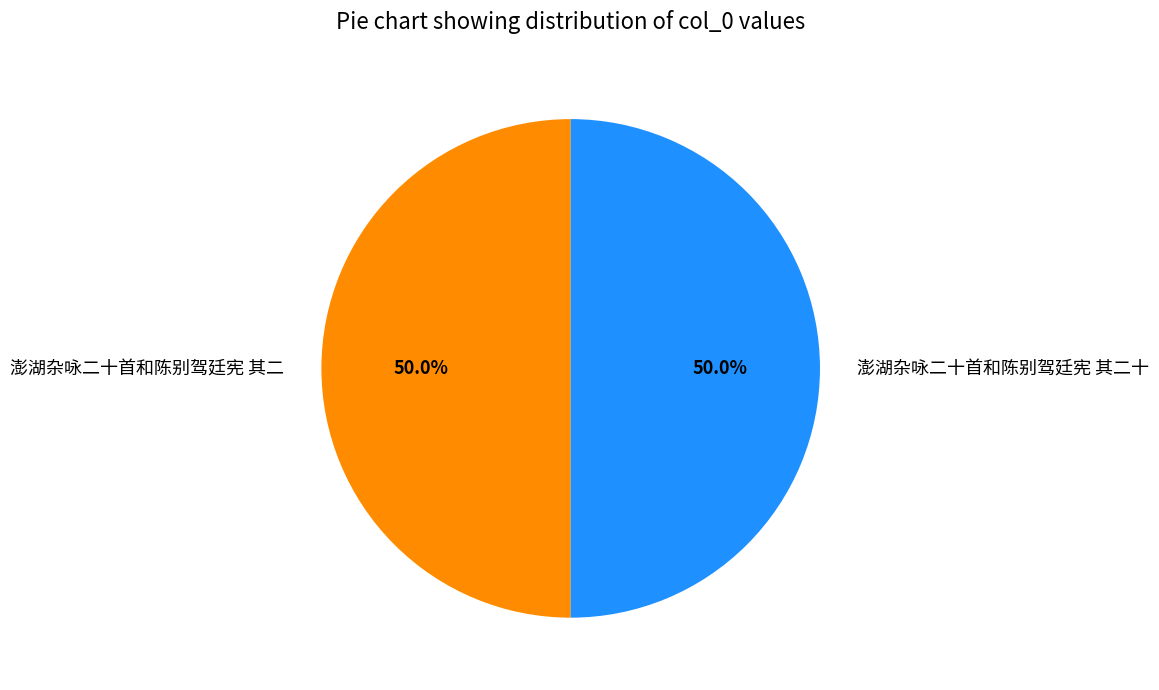

How much of the chart is everything except 澎湖杂咏二十首和陈别驾廷宪 其二?

50.0%